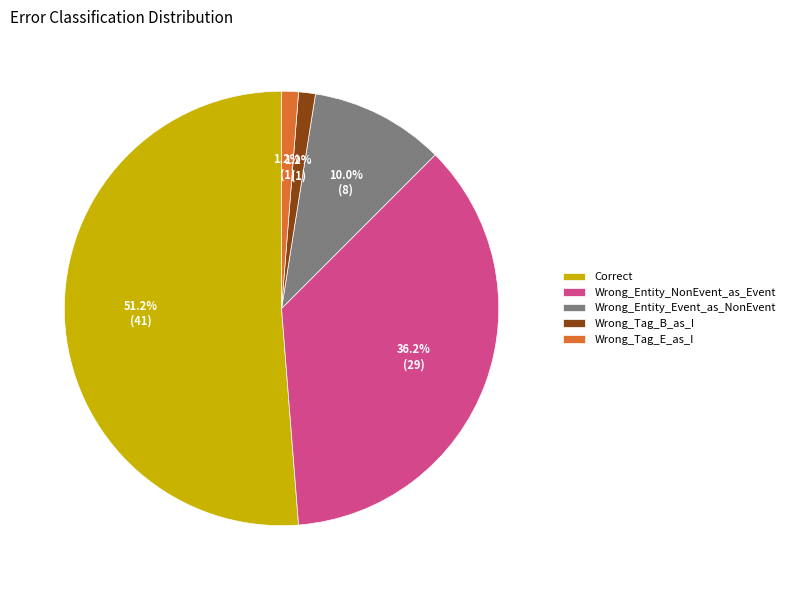

What is the largest slice in the pie chart?

Correct